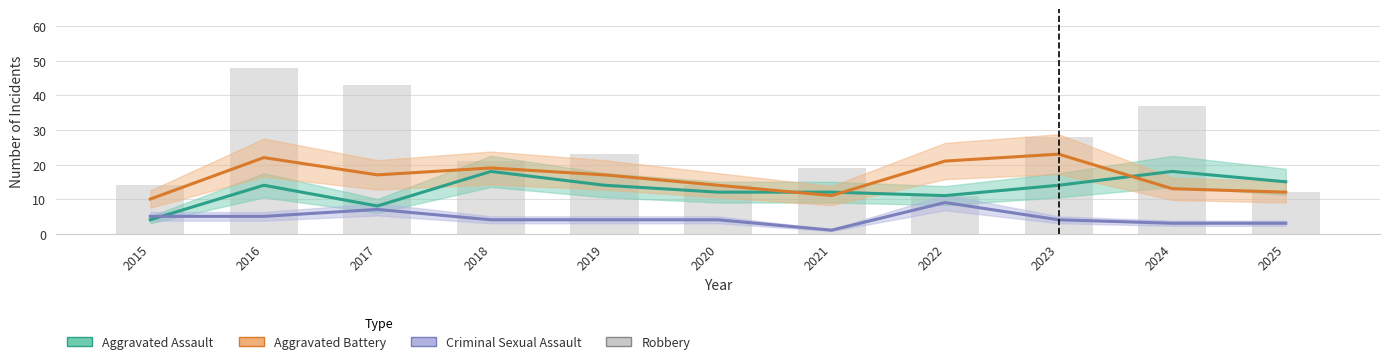

Between 2022 and 2023, which is larger?

2023